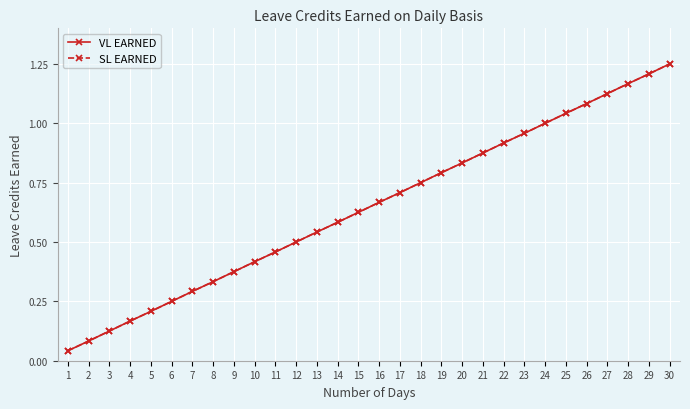

Is it true that SL EARNED equals 0.1 at 5?

False